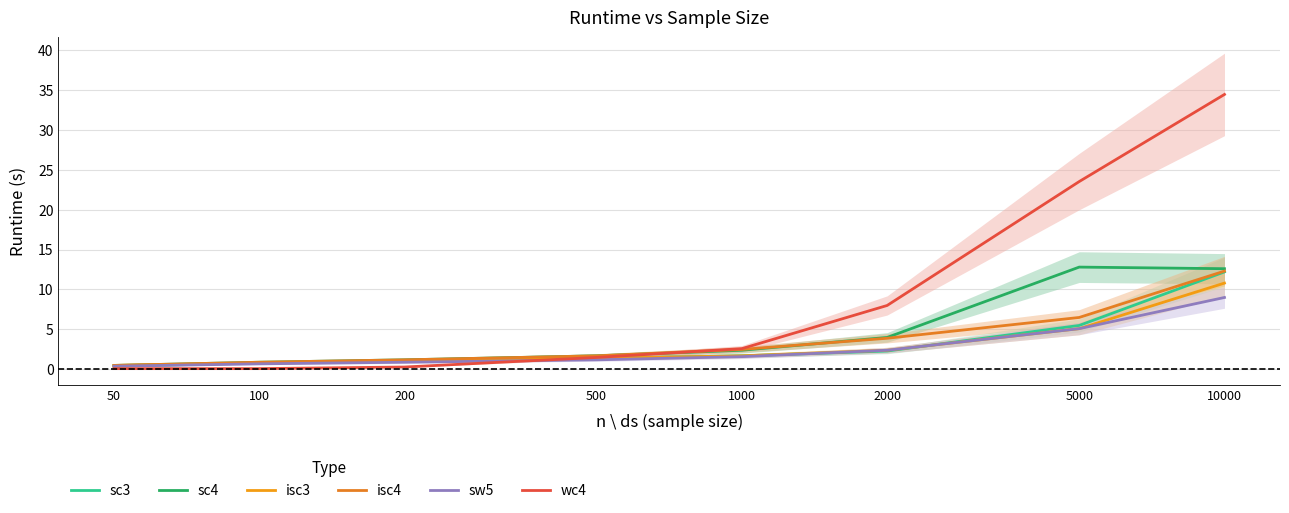

The value of isc3 at 10000 is 10.8. True or false?

True